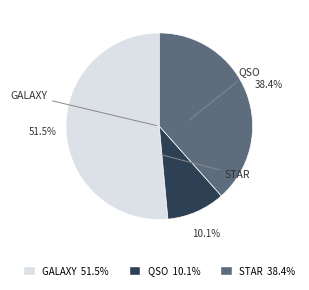

Is there any slice that represents more than half of the pie?

Yes